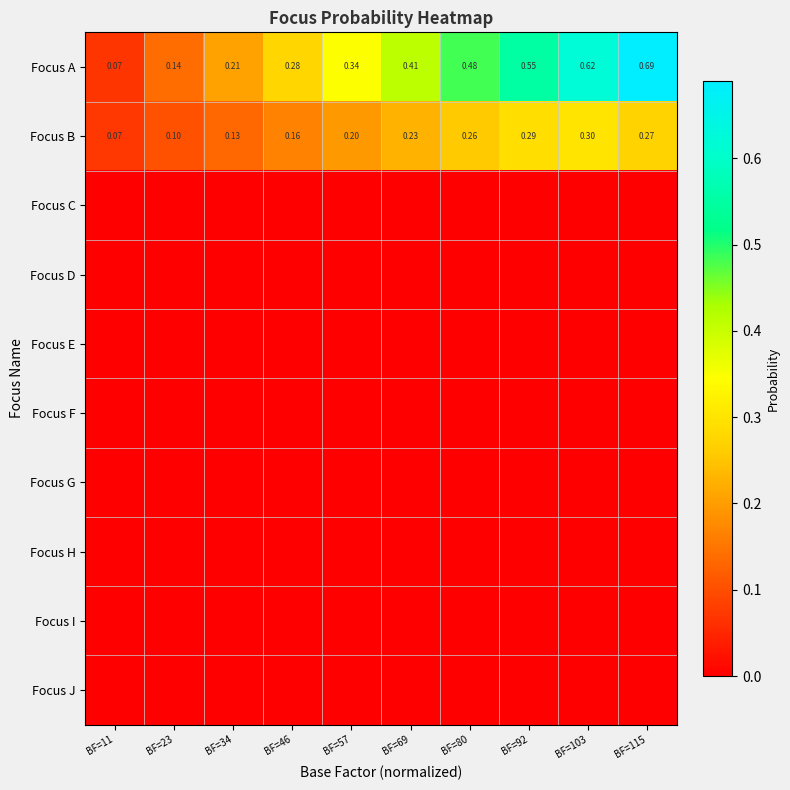

Which has a higher value, BF=11 or BF=92?

BF=92